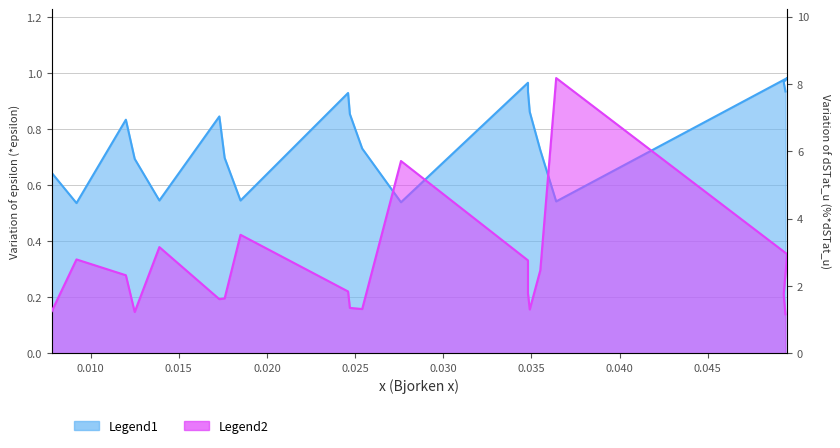

What is the sum of the Legend1 values at 0.0176 and 0.0254?

1.4